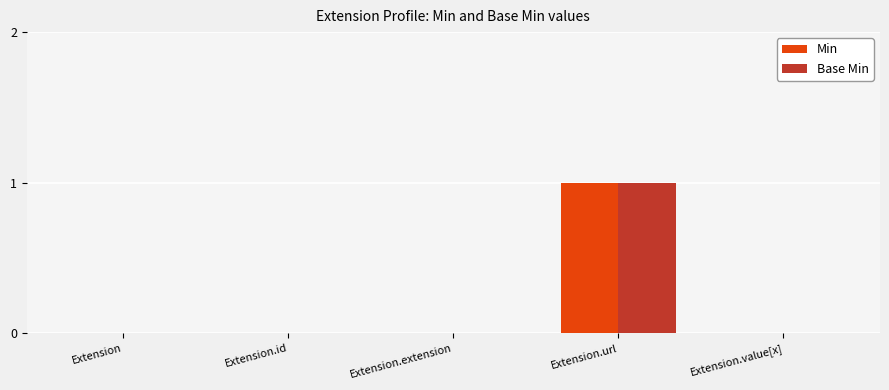

What is the maximum value for Base Min?

1